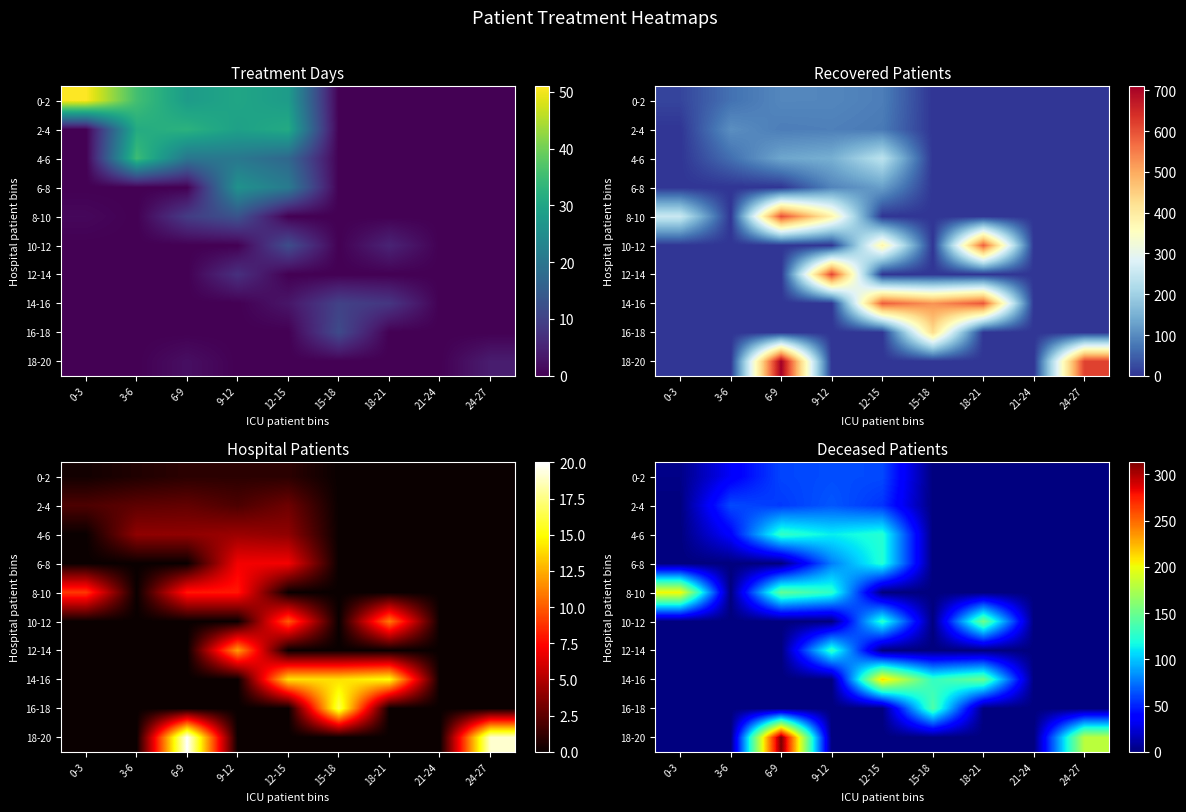

At which category is the sum across all series the highest?

6-9